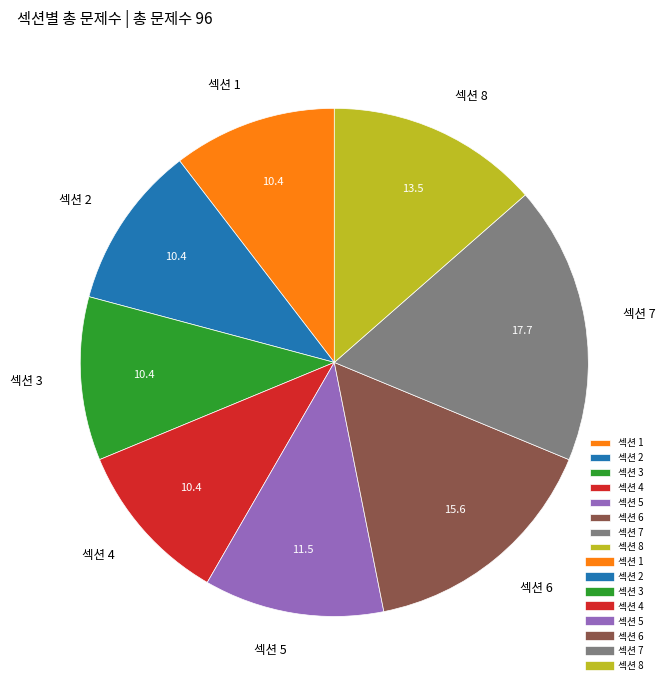

Count the number of slices in the pie.

8